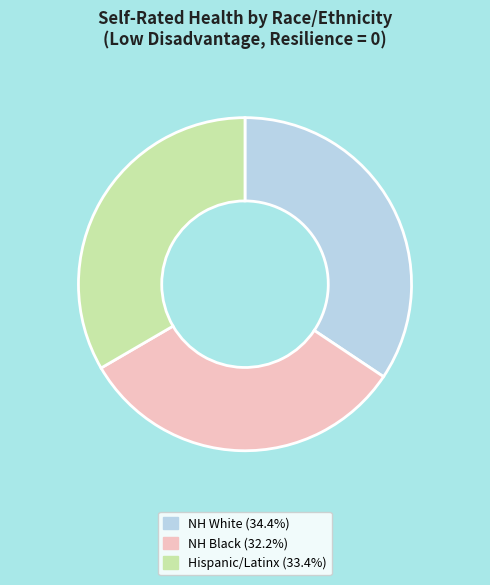

Does NH White account for over 50% of the chart?

No